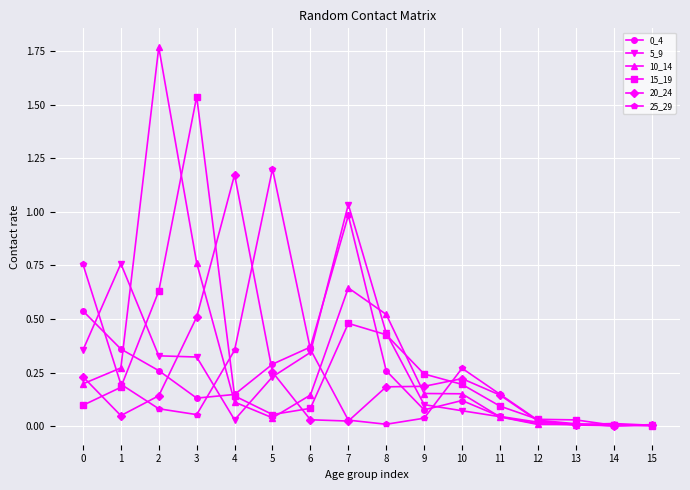

Count the number of categories in the chart.

16